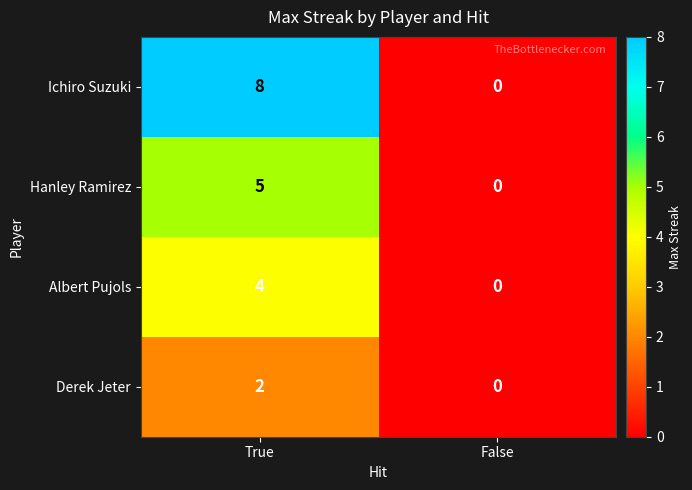

Count the number of data series in this chart.

4